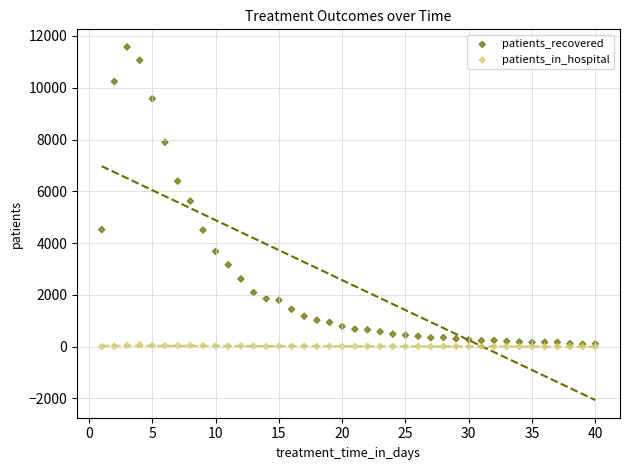

In the patients_recovered series, what Y value is closest to 5834?

5621